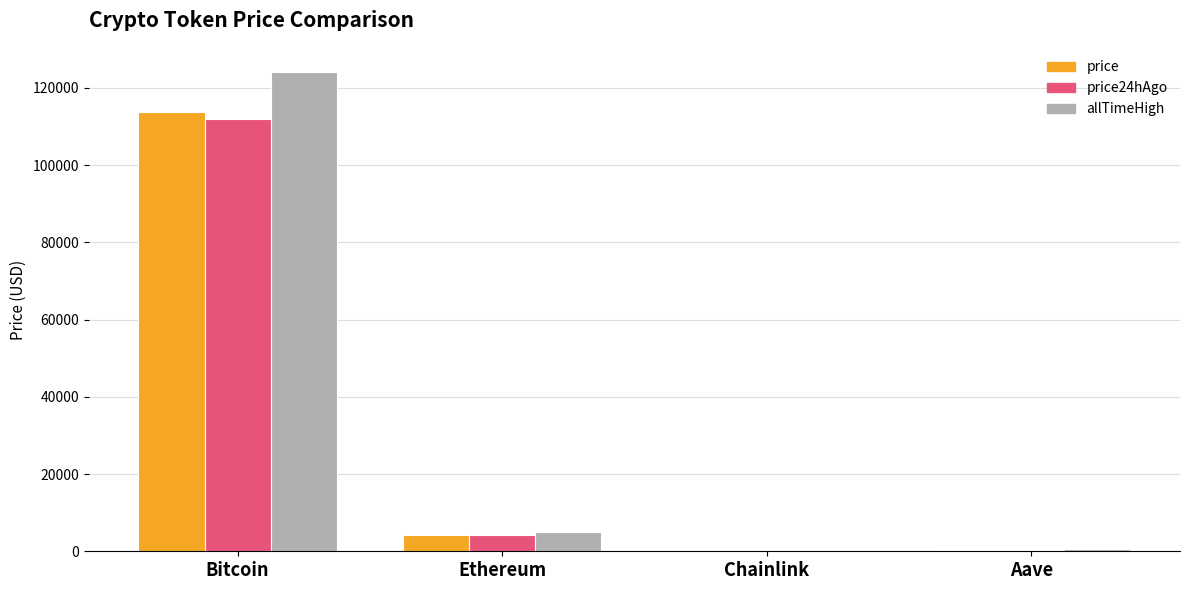

What is the difference between the price24hAgo values at Chainlink and Aave?

253.9